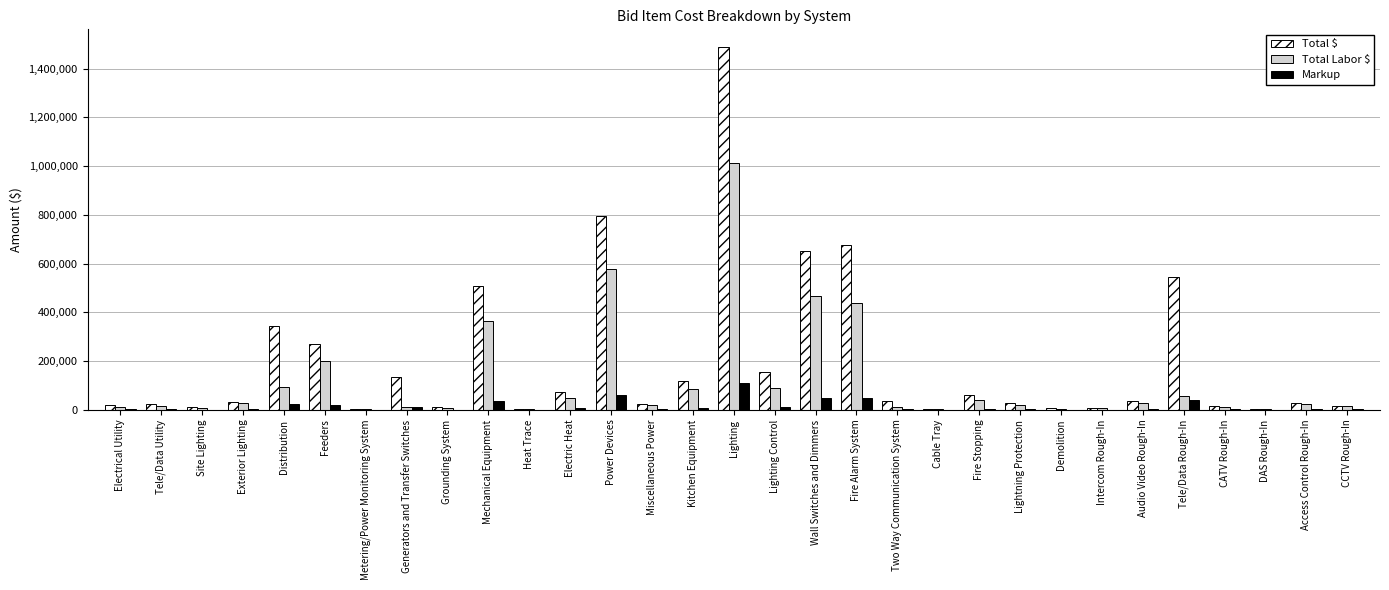

Is it true that Total $ equals 154142.5 at Lighting Control?

True